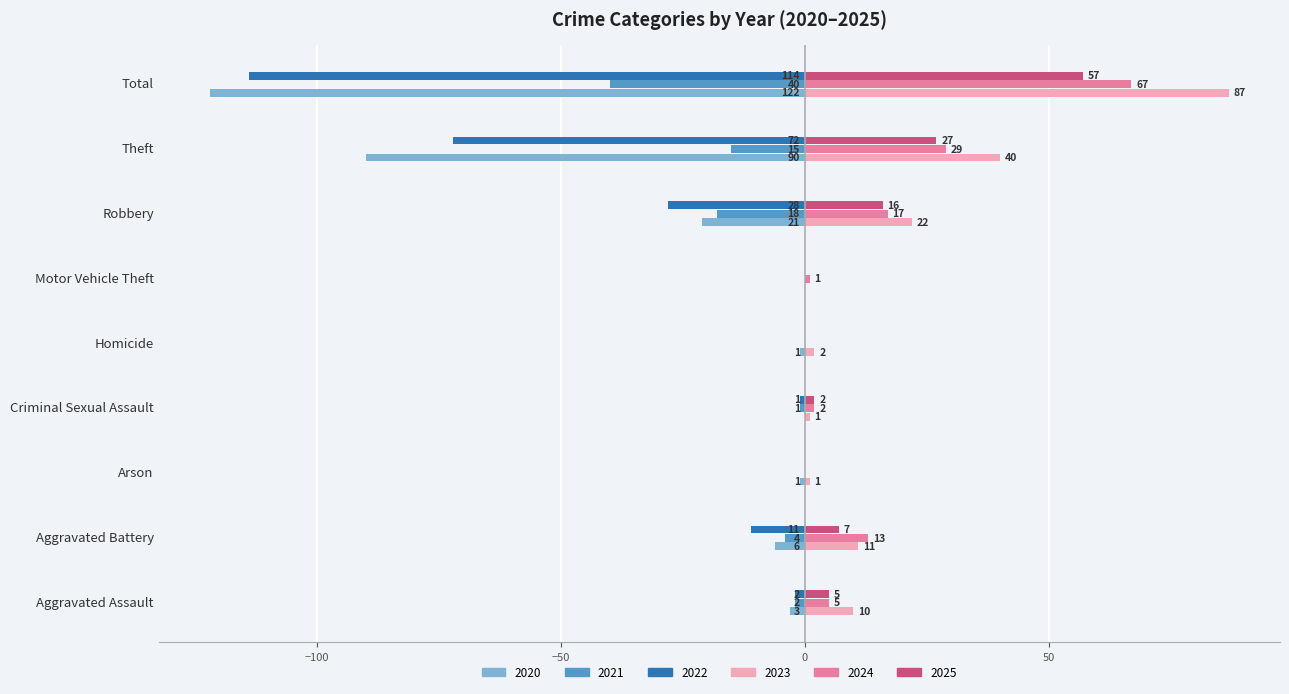

What is the total value across all series at Homicide?

1